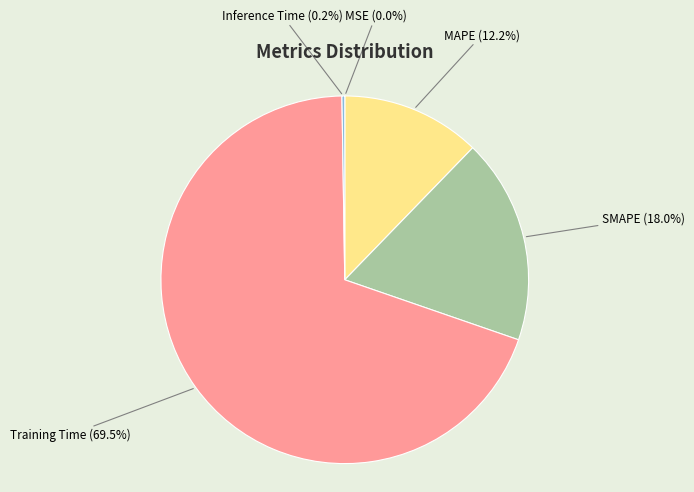

What percentage is NOT represented by SMAPE?

82.0%